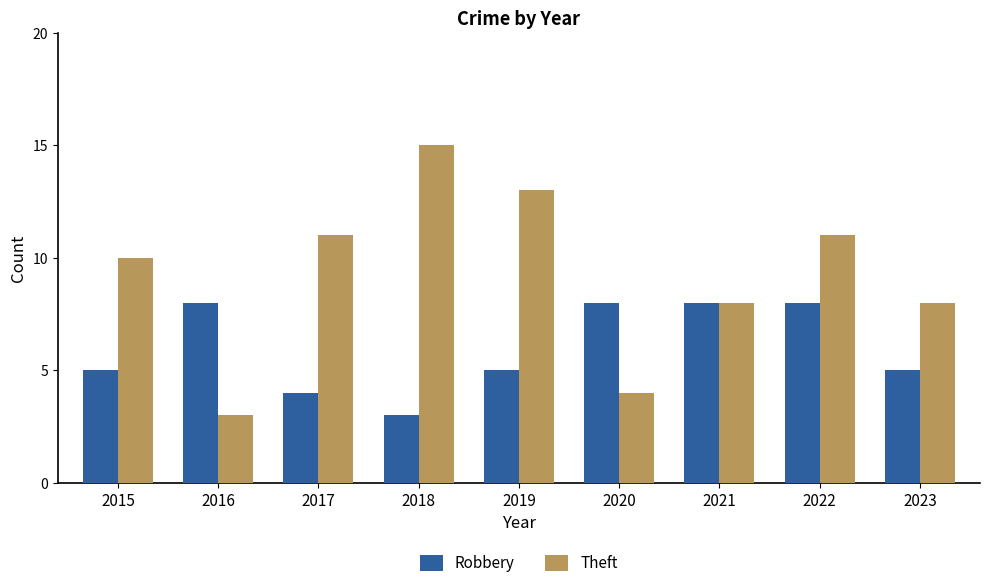

Reading left to right, extract all data points from this chart.

Robbery: 2015=5	2016=8	2017=4	2018=3	2019=5	2020=8	2021=8	2022=8	2023=5
Theft: 2015=10	2016=3	2017=11	2018=15	2019=13	2020=4	2021=8	2022=11	2023=8